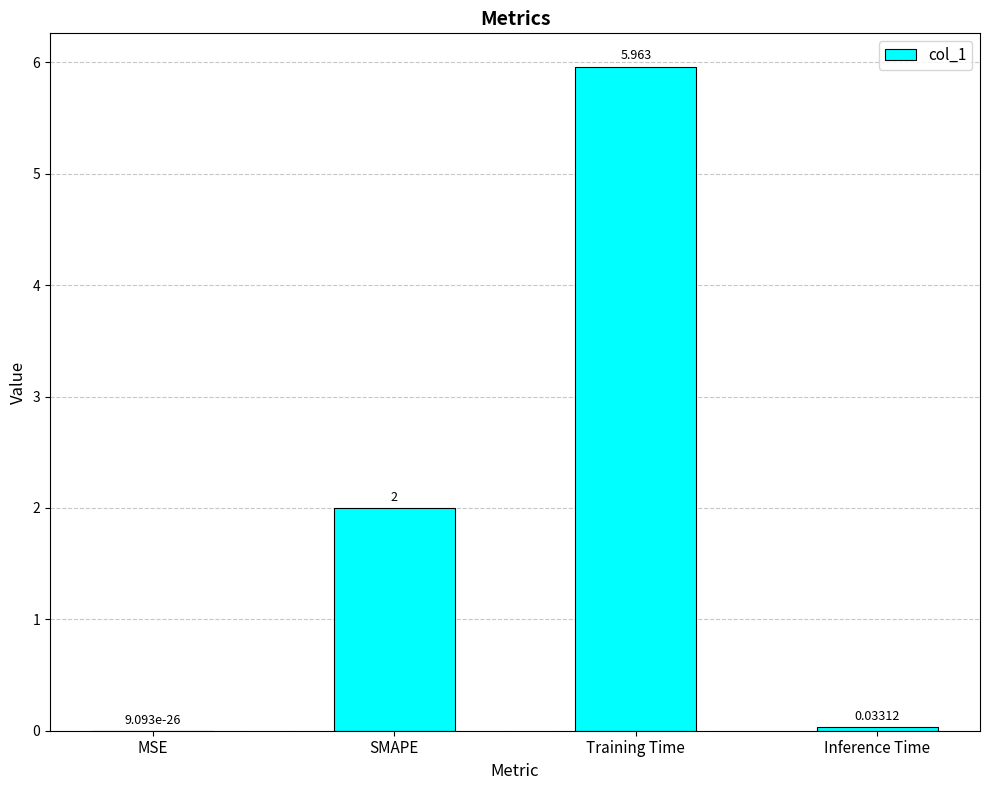

What is the change in value from SMAPE to Training Time?

+4.0